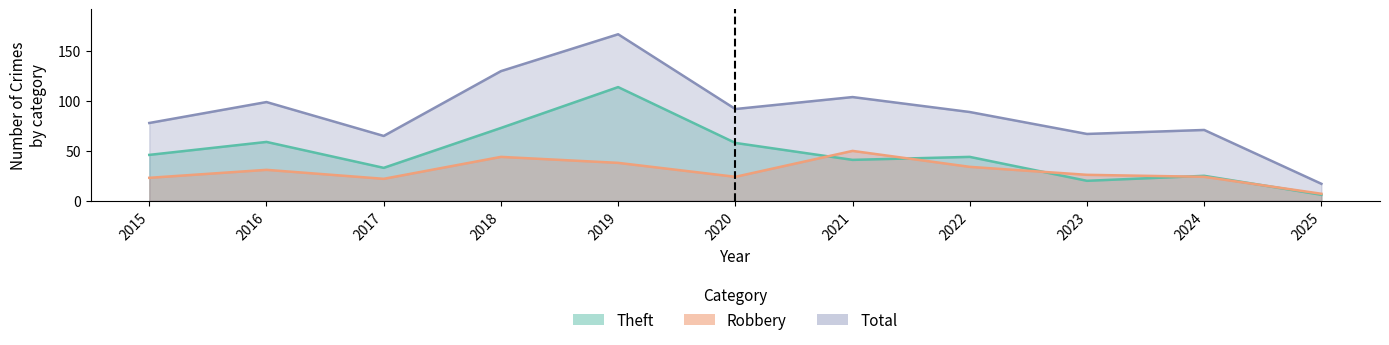

List the labels in order of Total value, smallest first.

2025, 2017, 2023, 2024, 2015, 2022, 2020, 2016, 2021, 2018, 2019